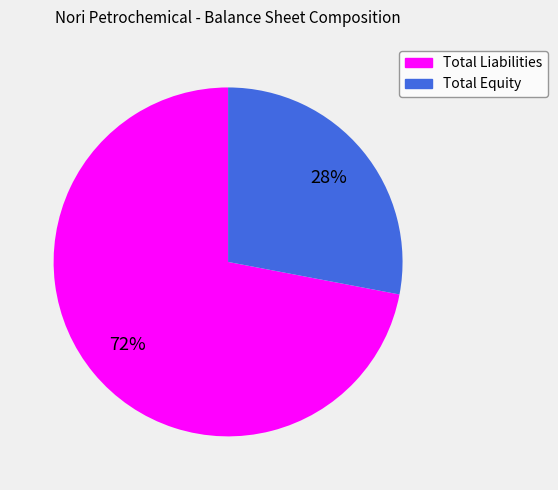

Rank the categories by value from highest to lowest.

Total Liabilities, Total Equity